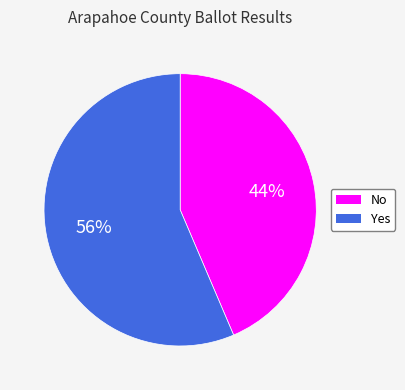

To the nearest percent, what is the average slice percentage?

50%